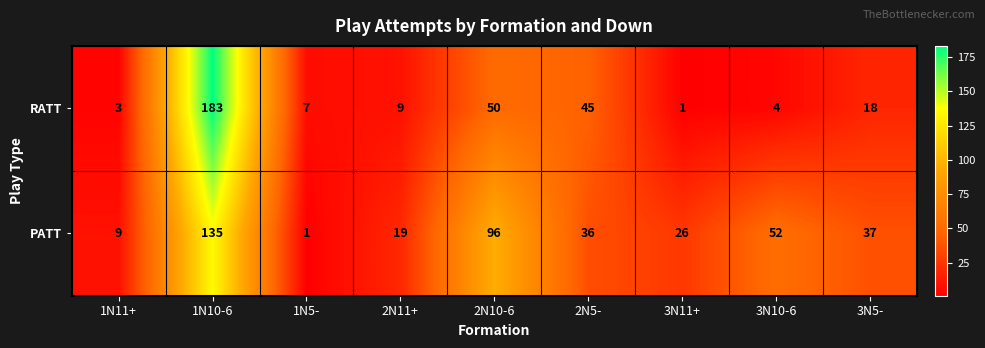

Rank the series by their maximum value, from highest to lowest.

RATT, PATT